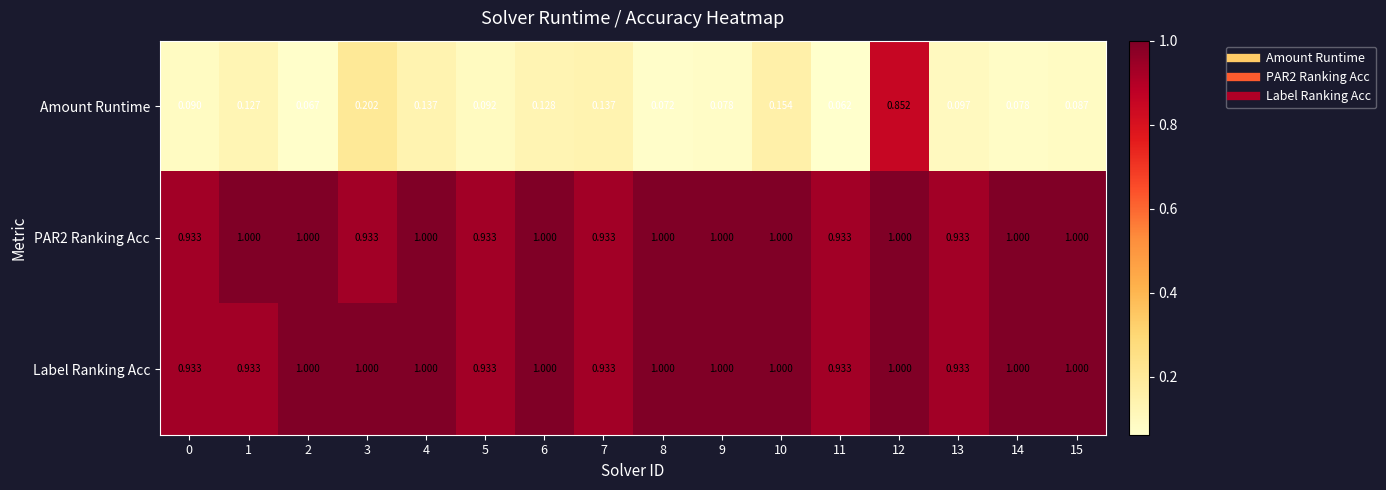

Is the value of Amount Runtime at 7 greater than the value of PAR2 Ranking Acc at 12?

No